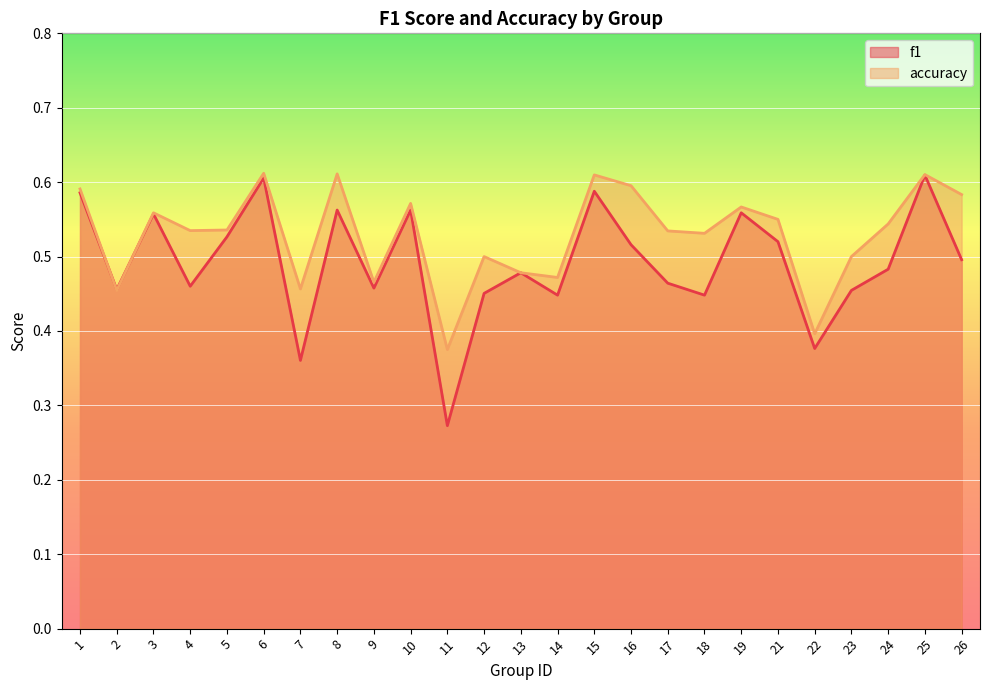

True or false: f1 and accuracy cross at least once.

True